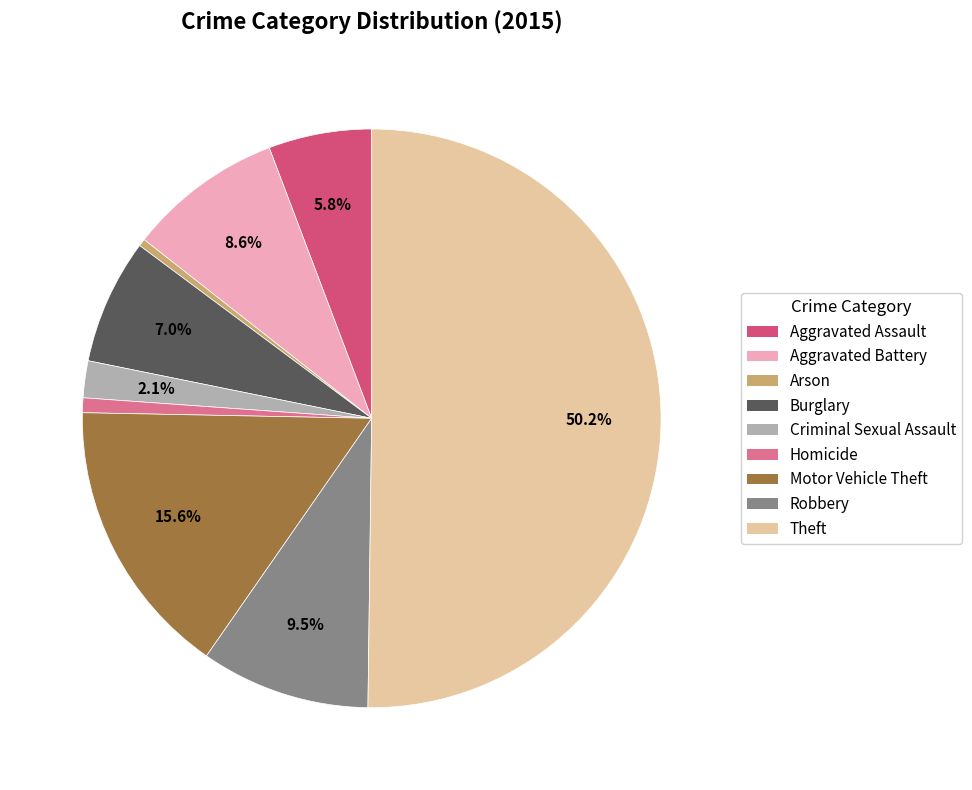

To the nearest percent, what percentage of the pie is Motor Vehicle Theft?

16%